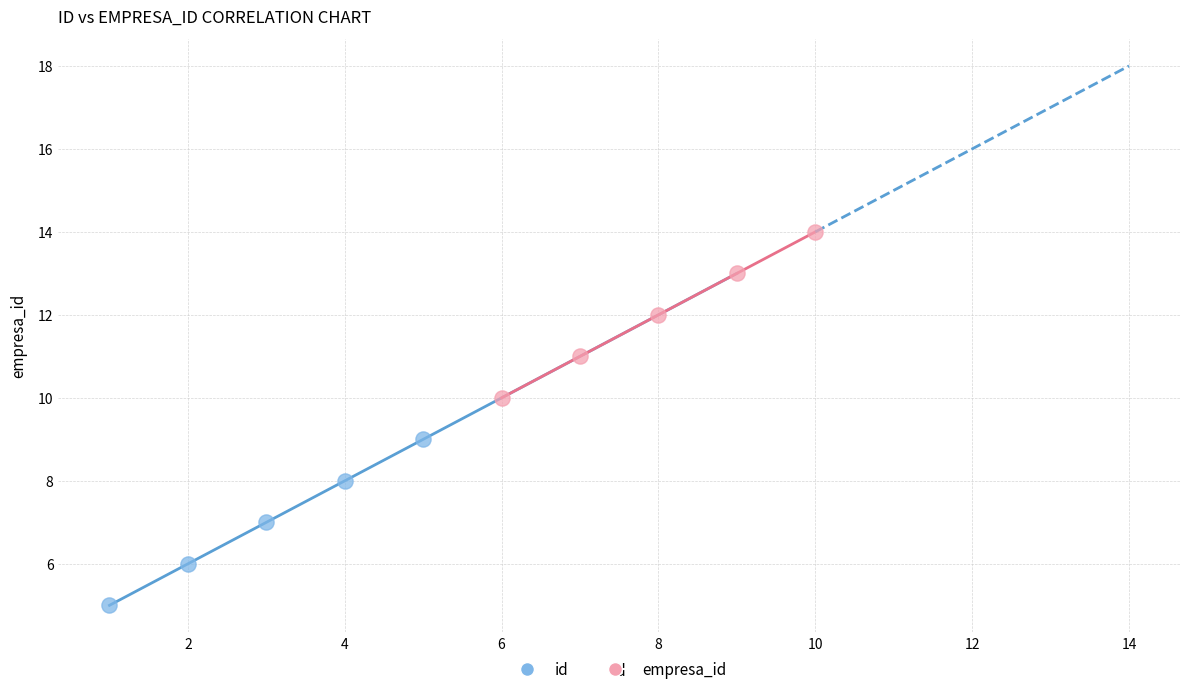

What are all the series names shown in the legend?

id, empresa_id